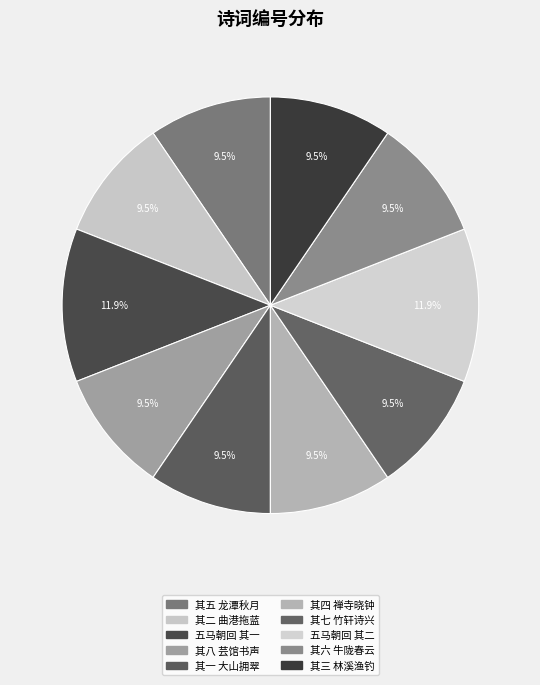

To the nearest percent, what is the difference between the largest and smallest slice percentages?

2%